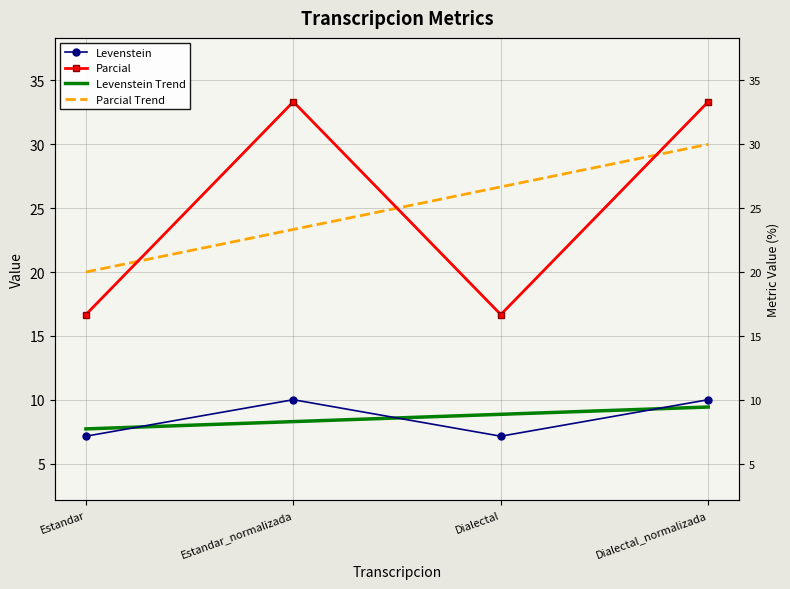

What is the total value across all series at Dialectal_normalizada?

82.8